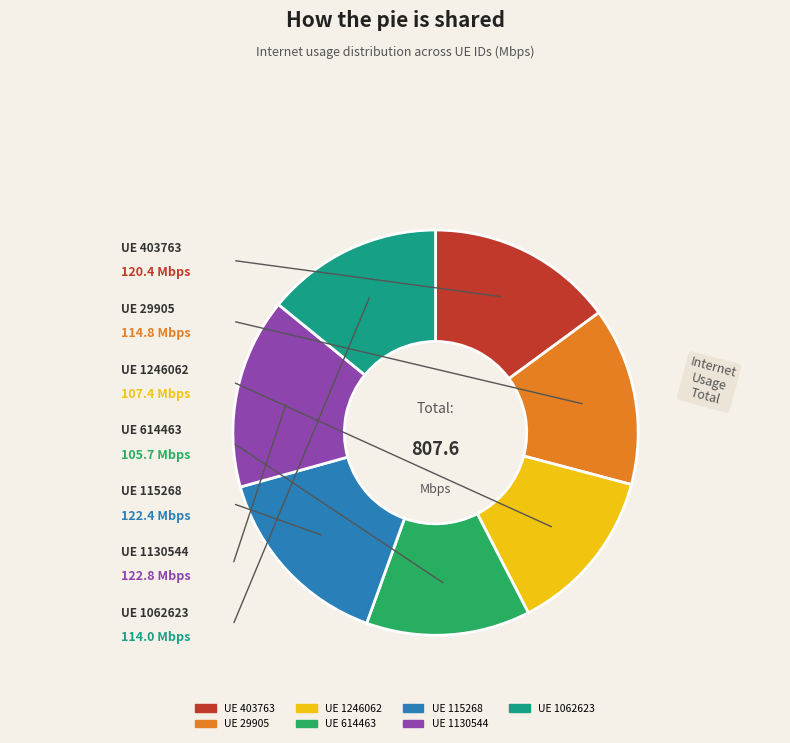

Is there a majority slice in this chart?

No